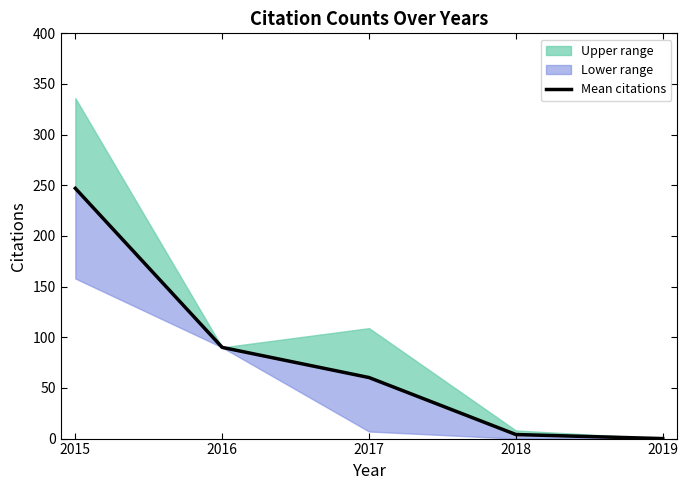

Which has a higher value, 2017 or 2019?

2017